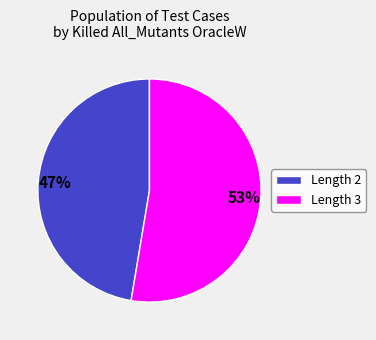

Approximately how many times larger is the value at Length 2 compared to Length 3?

0.9